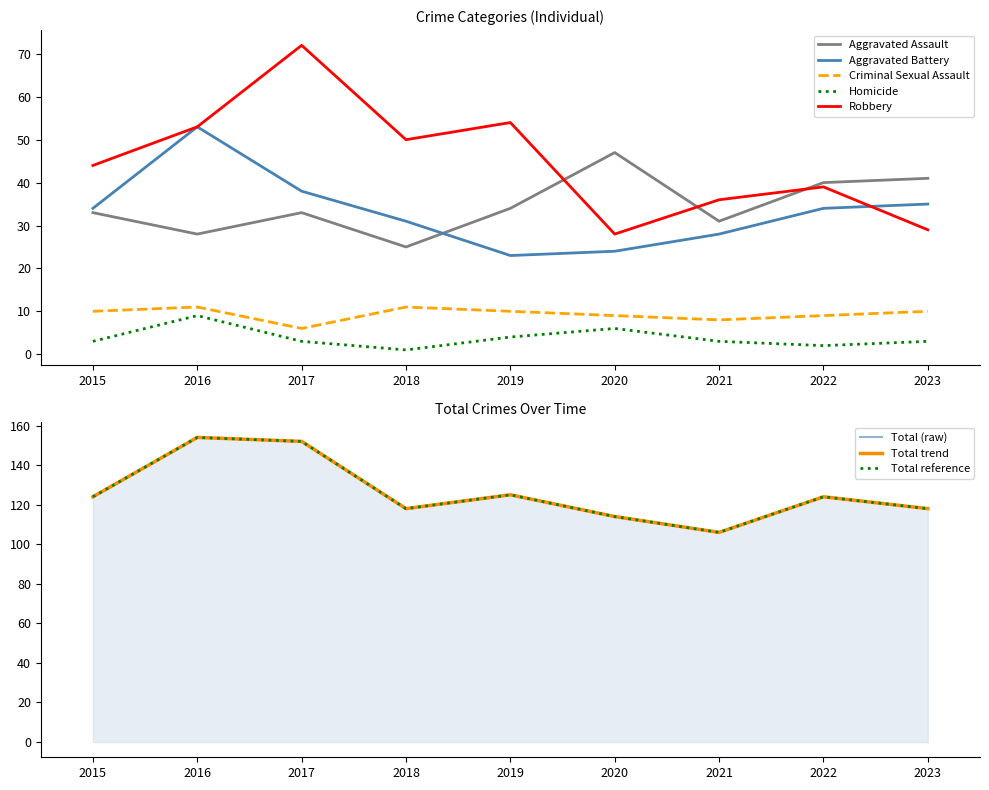

In Robbery, how many points are higher than both neighbors (excluding endpoints)?

3